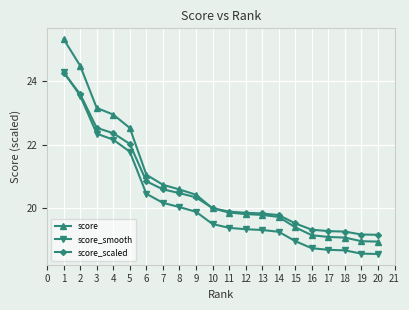

What is the value of the score point at the 14th from the left?

19.7